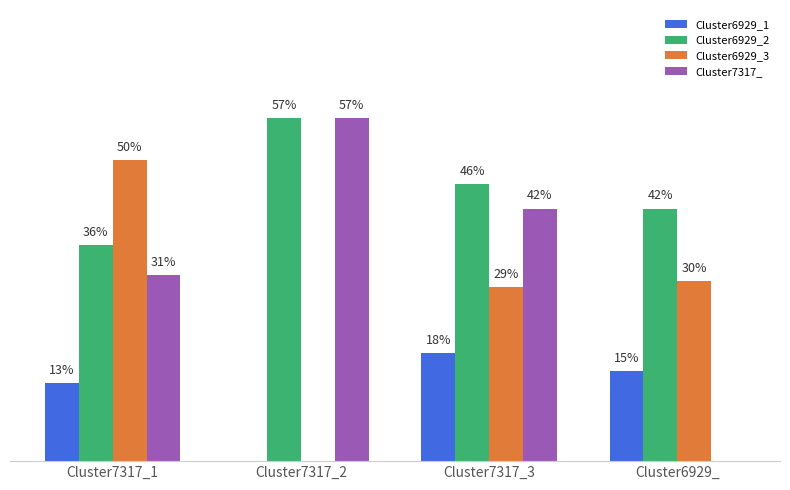

At which category is the sum across all series the highest?

Cluster7317_3